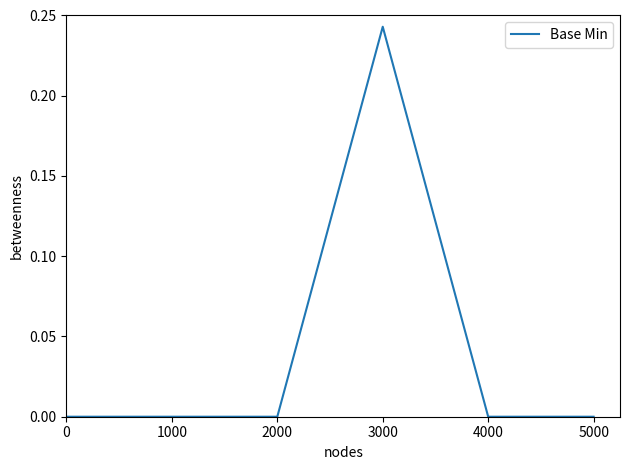

How many categories are shown in the chart?

6